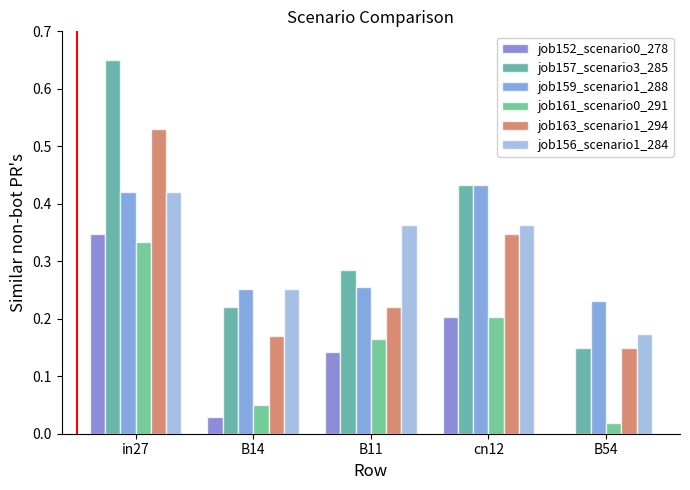

Which series has the widest spread of values?

job157_scenario3_285